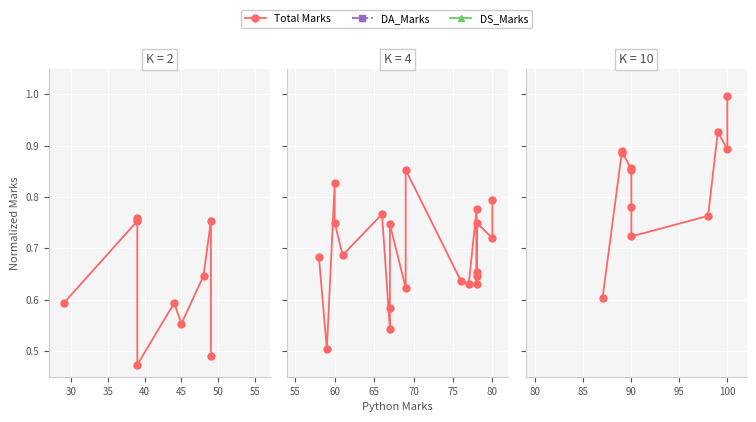

True or false: DS_Marks and Total Marks intersect in this chart.

False